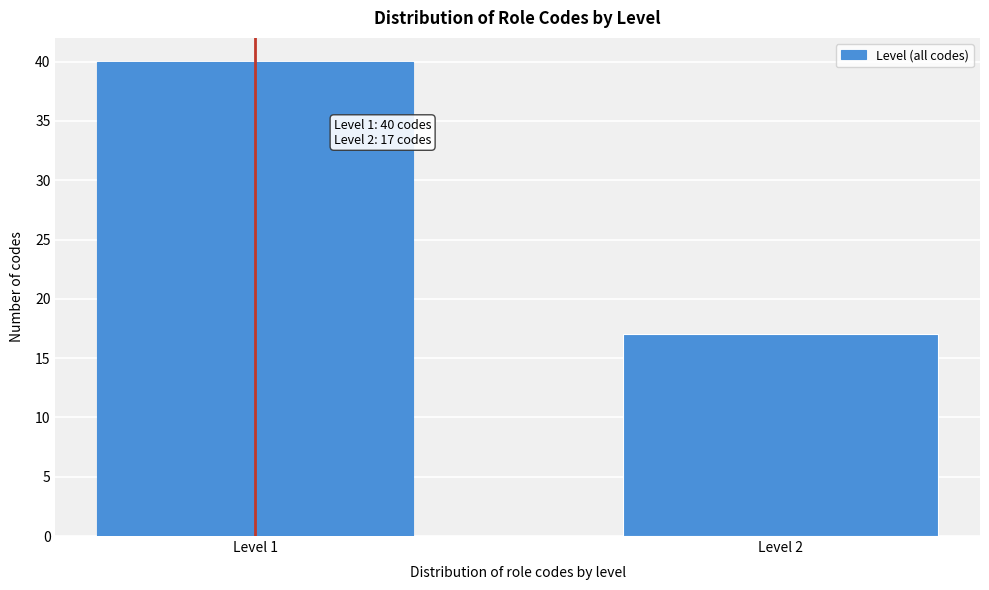

Reading left to right, extract all data points from this chart.

40	17